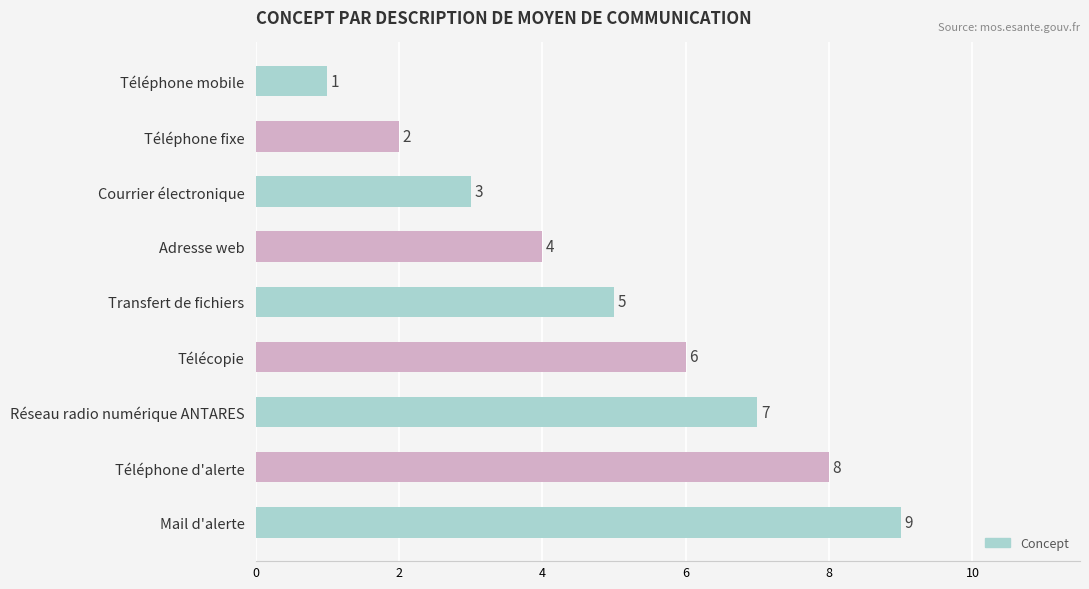

Does the chart contain stacked bars?

No